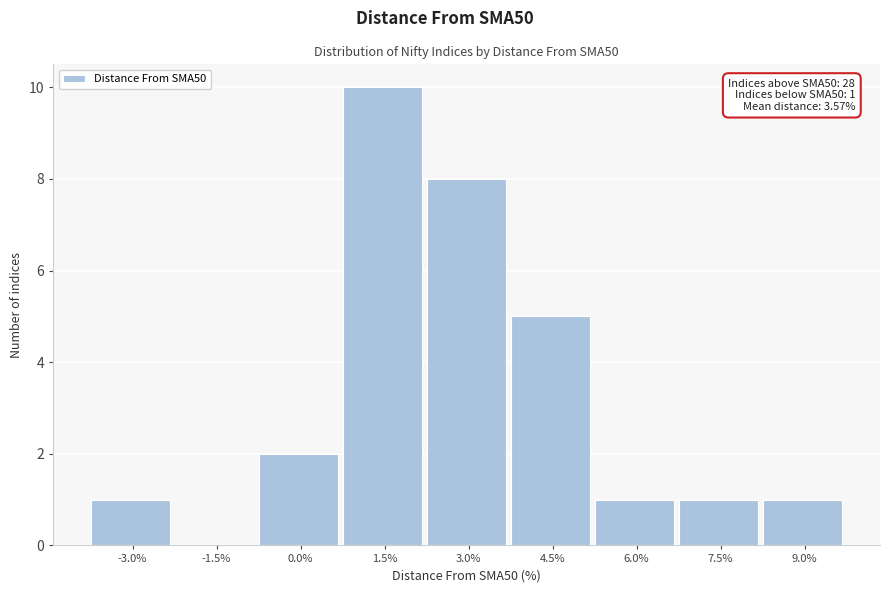

Reading right to left, transcribe all the data shown in this chart.

9.0%=1	7.5%=1	6.0%=1	4.5%=5	3.0%=8	1.5%=10	0.0%=2	-1.5%=0	-3.0%=1